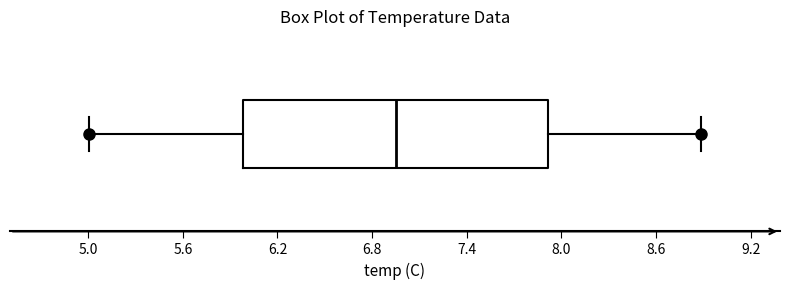

Where is the left edge of the box on the x-axis? The values are not printed on the chart, so give them approximately, as read against the axis.

6.0